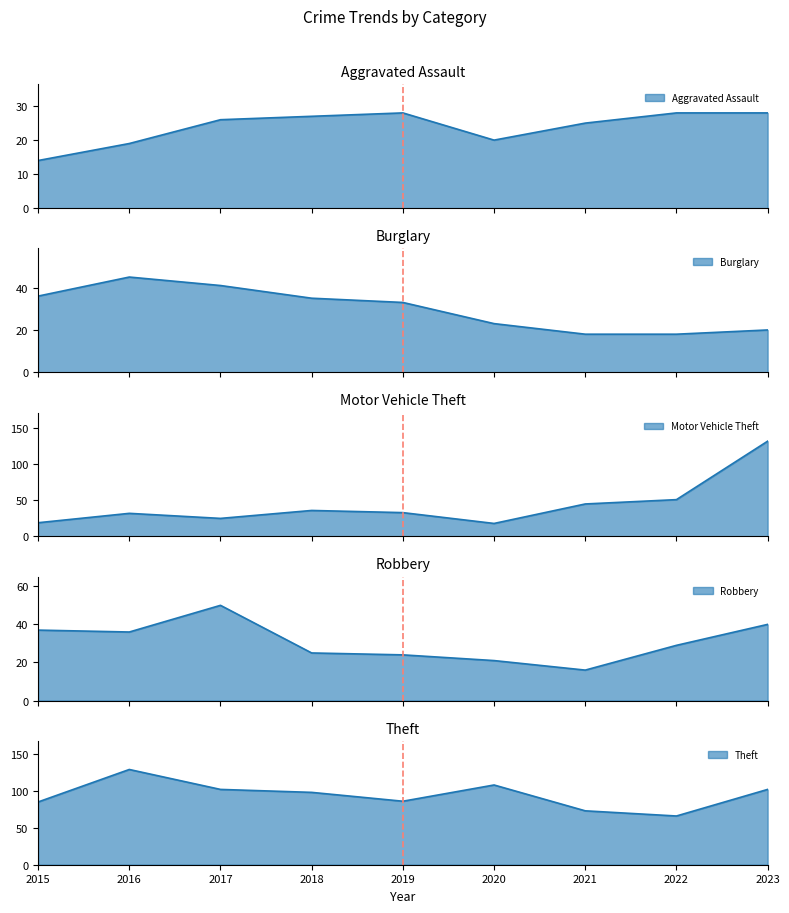

What is the value of the Burglary point at the 3rd from the left?

41